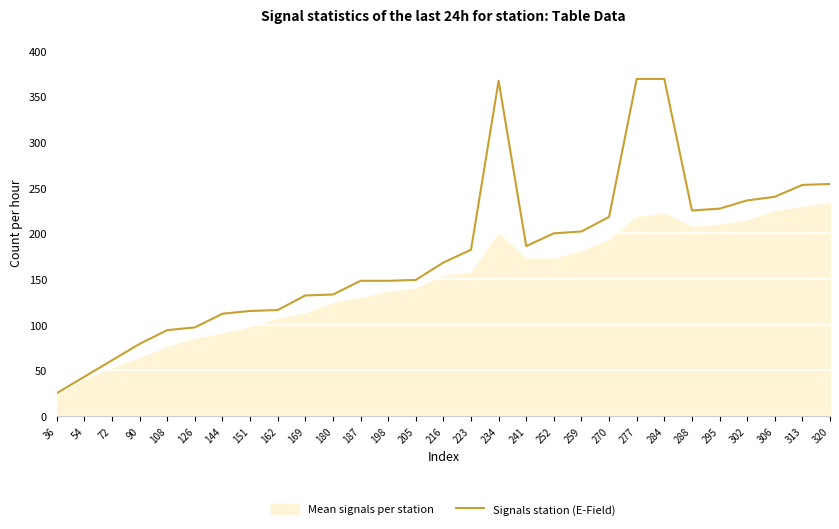

Is it true that Signals station (E-Field) equals 168 at 216?

True